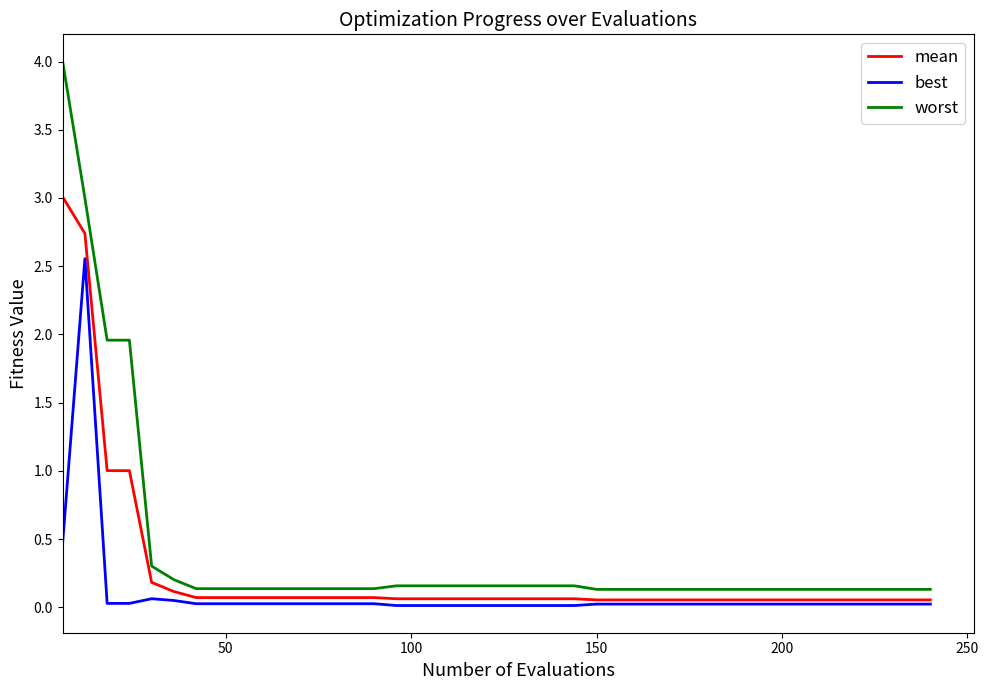

List the series in order of their peak value, lowest first.

best, mean, worst